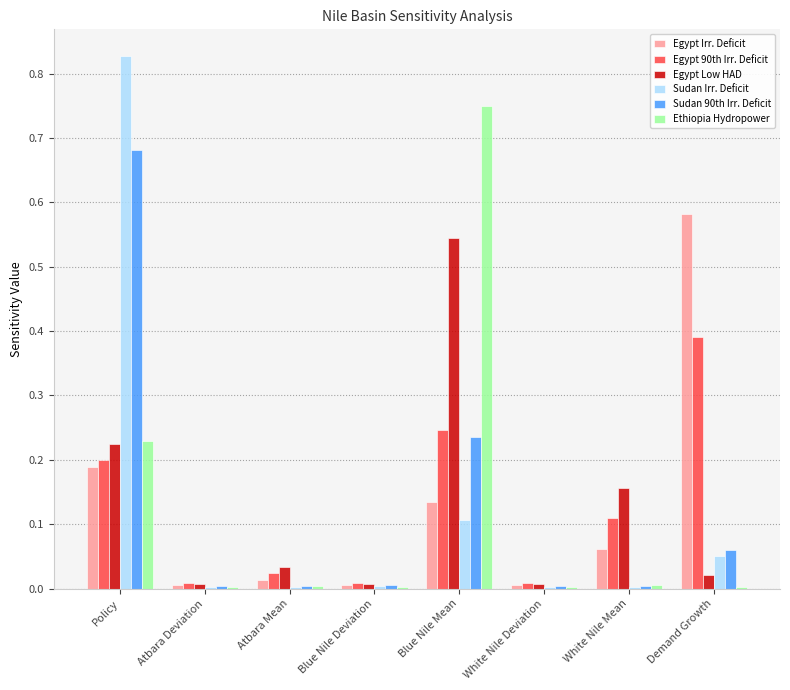

Which series changed the most between Policy and Demand Growth?

Sudan Irr. Deficit